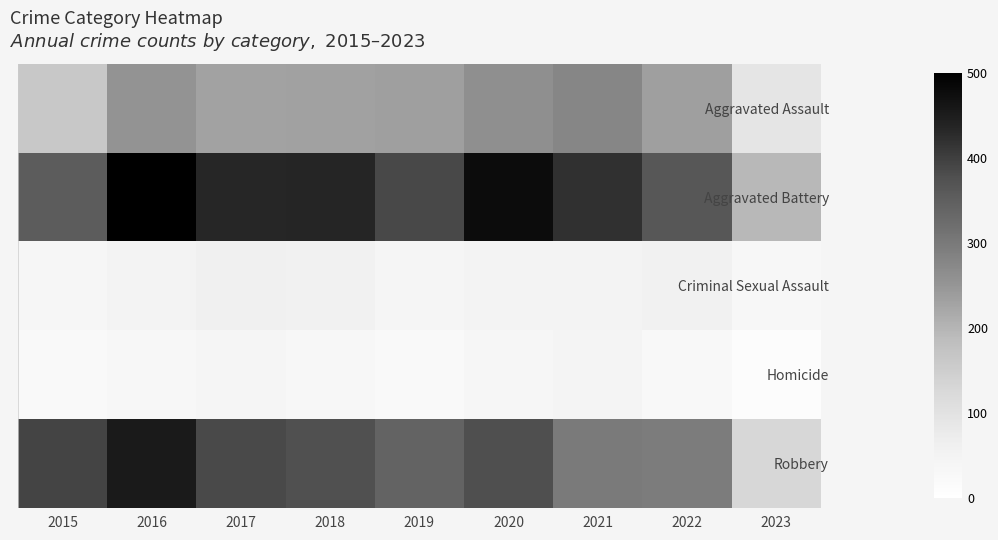

Which series has the largest total across all categories?

Aggravated Battery